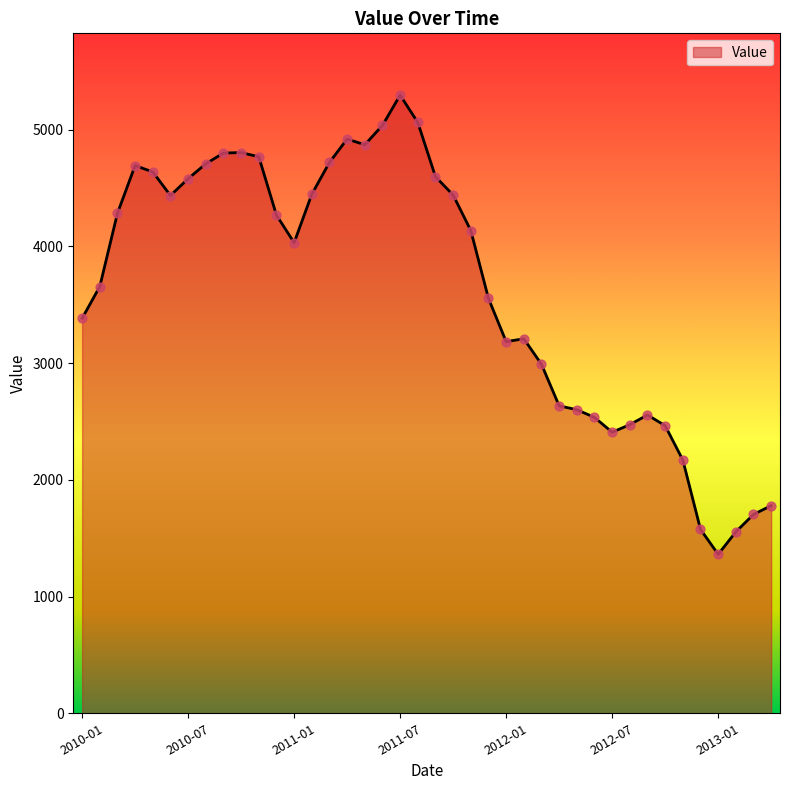

What is the difference between the maximum and minimum values?

3934